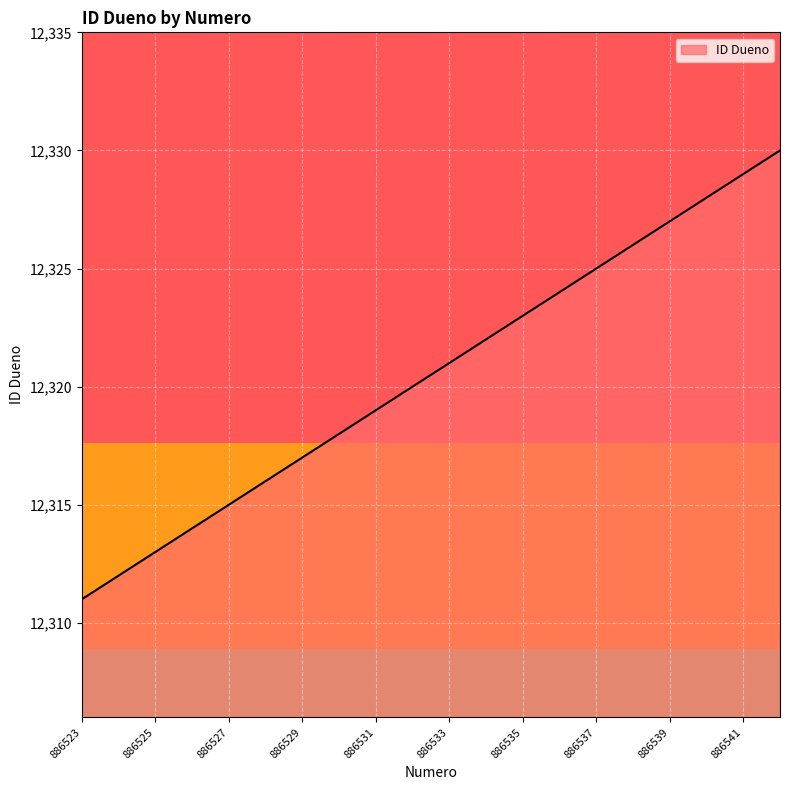

What is the maximum value shown in the chart?

12330